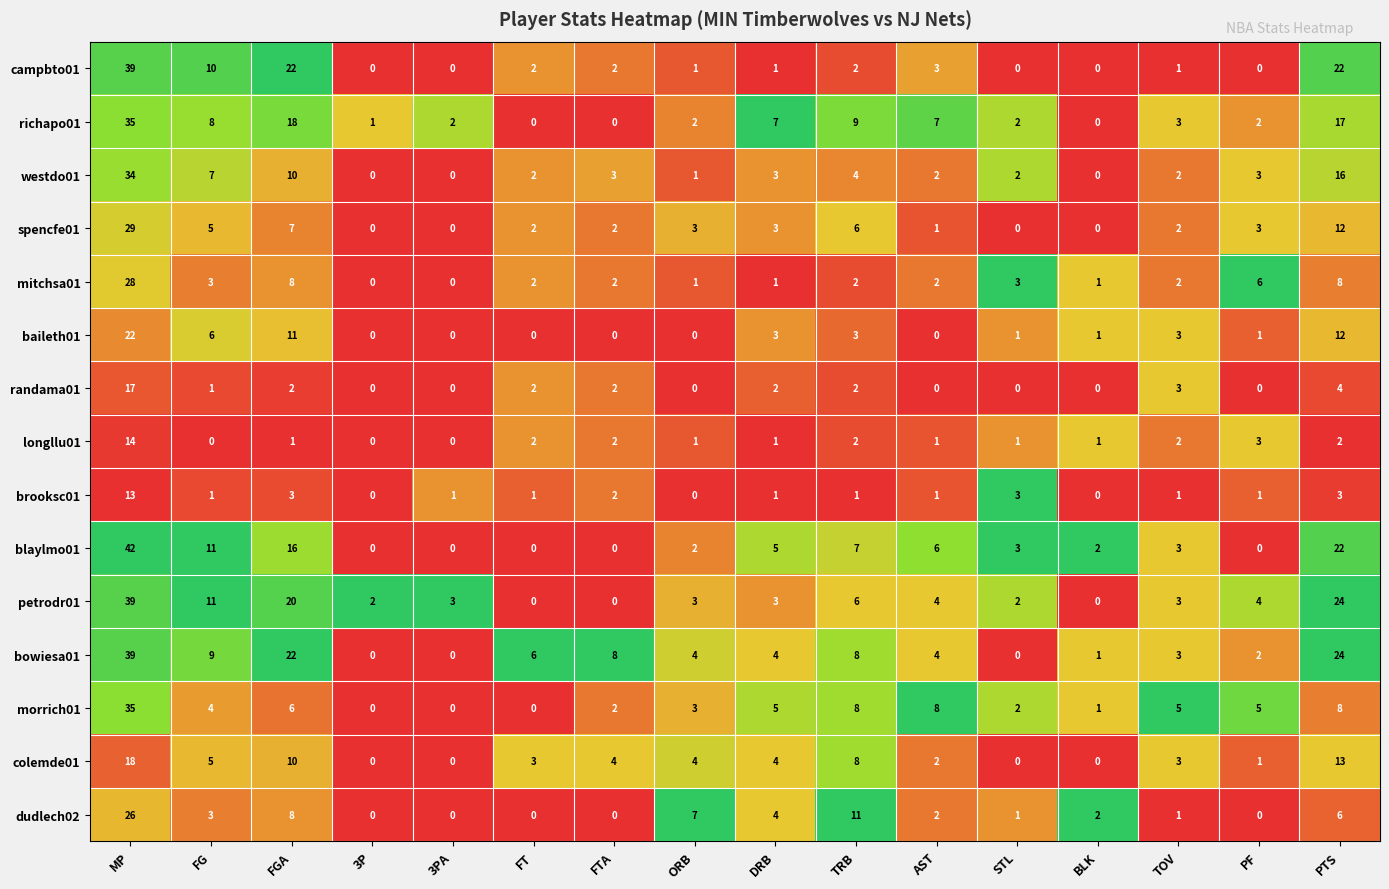

At which category is the sum across all series the highest?

MP